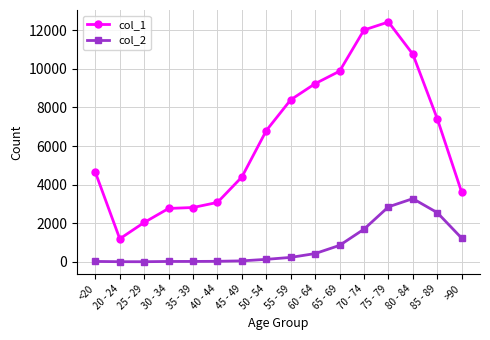

What is the difference between the highest and lowest values at 30 - 34?

2748